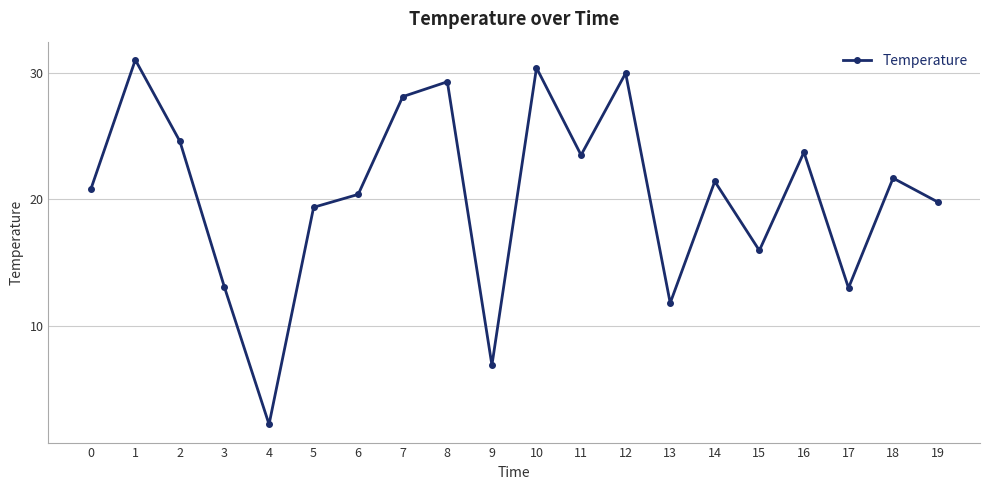

Is it true that the value at 10 is 30.4?

True